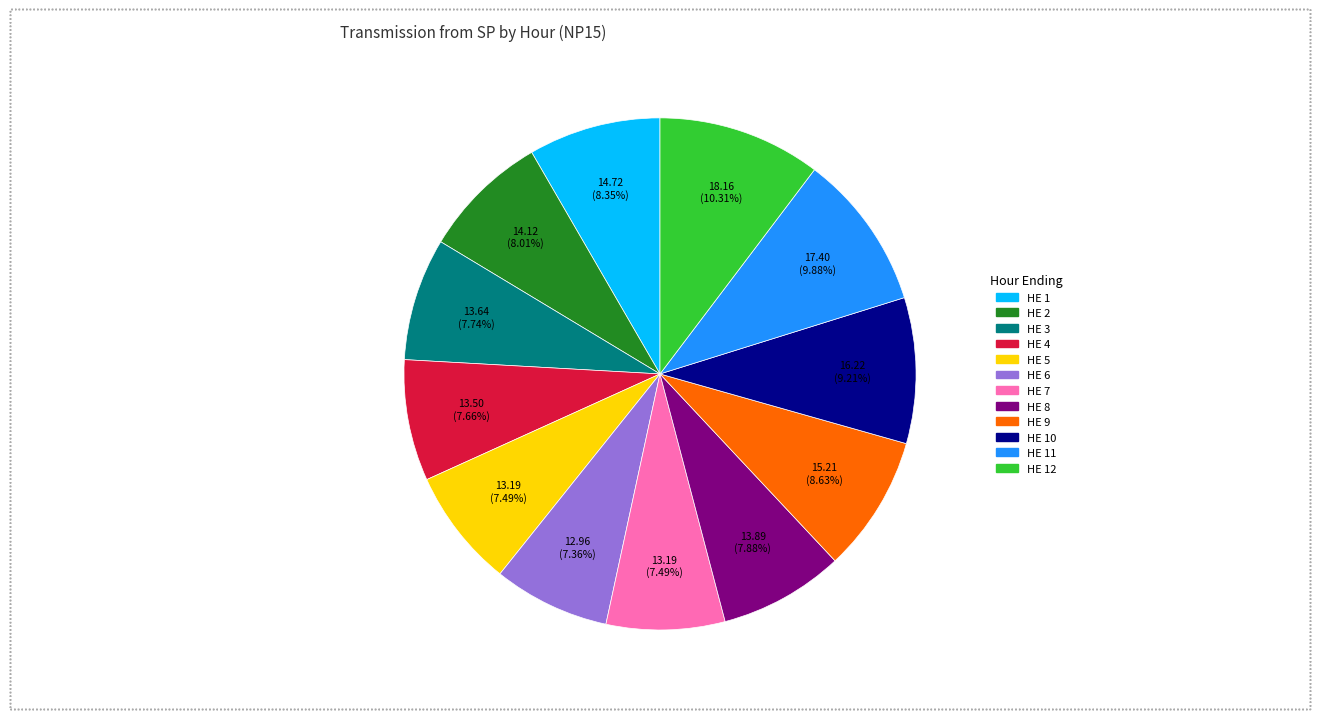

Does any single category account for the majority?

No